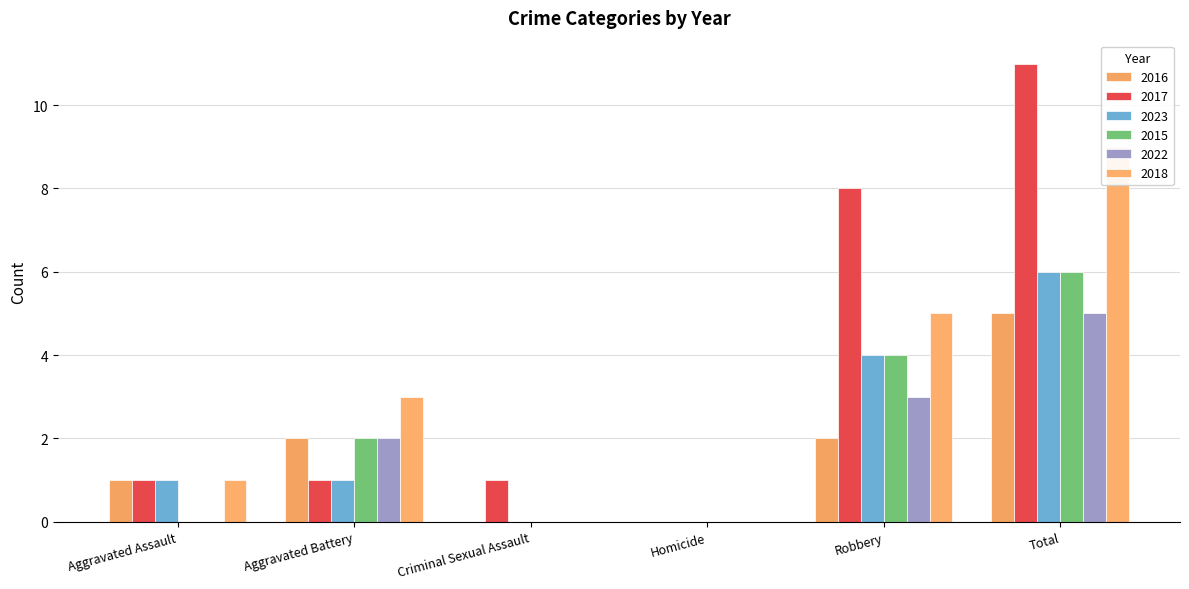

What is the label of the 4th bar from the right?

Criminal Sexual Assault